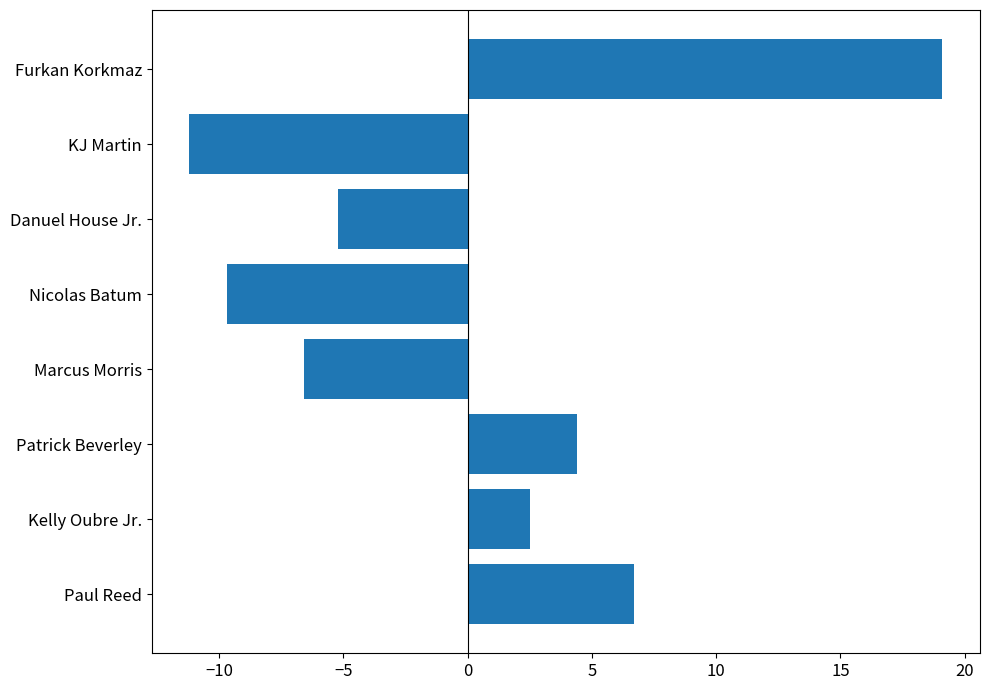

What is the approximate value at Danuel House Jr.?

-5.2